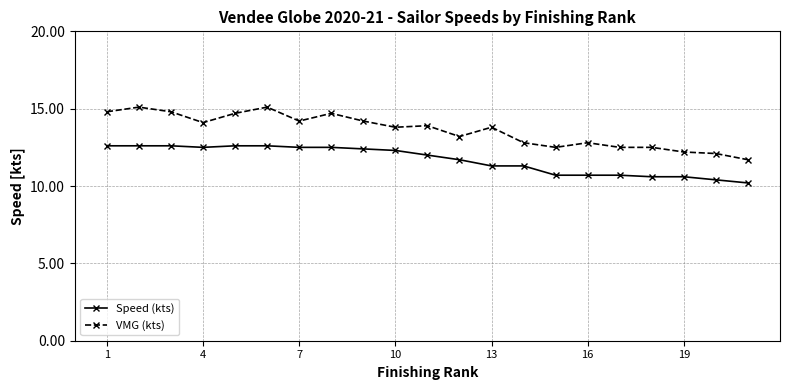

Rank the series by their maximum value, from highest to lowest.

VMG (kts), Speed (kts)